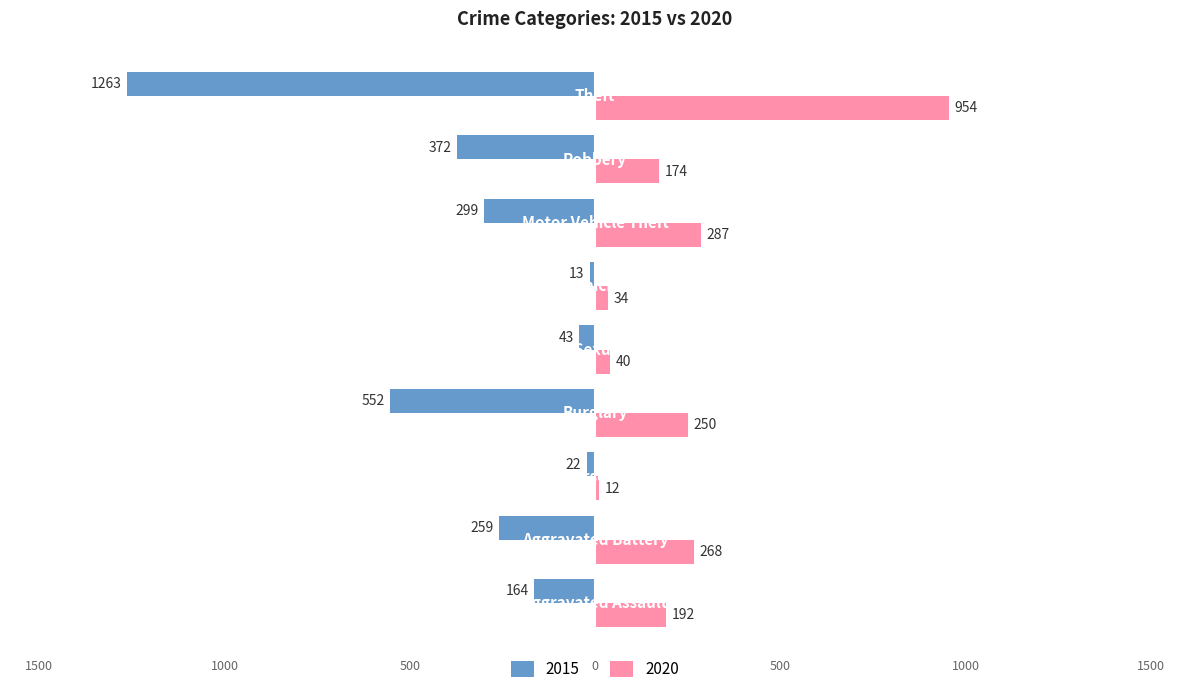

Which series has the largest range (max minus min)?

2015